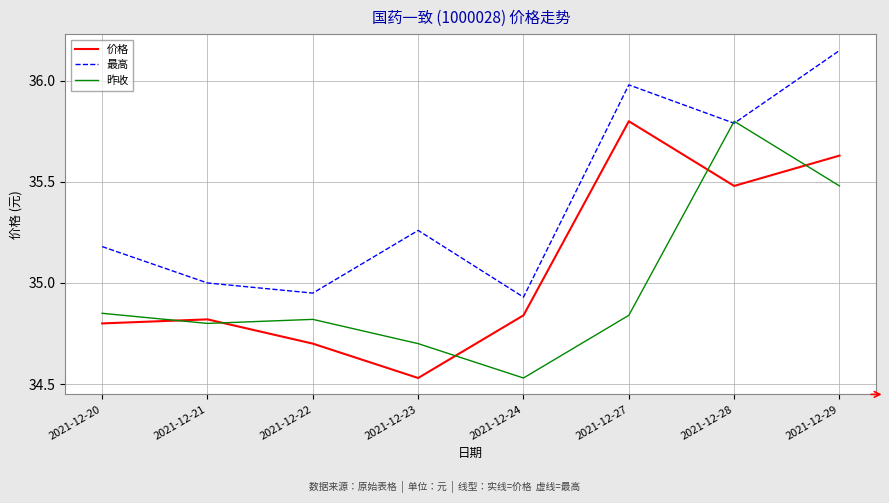

Which label corresponds to the largest value in the chart?

2021-12-29